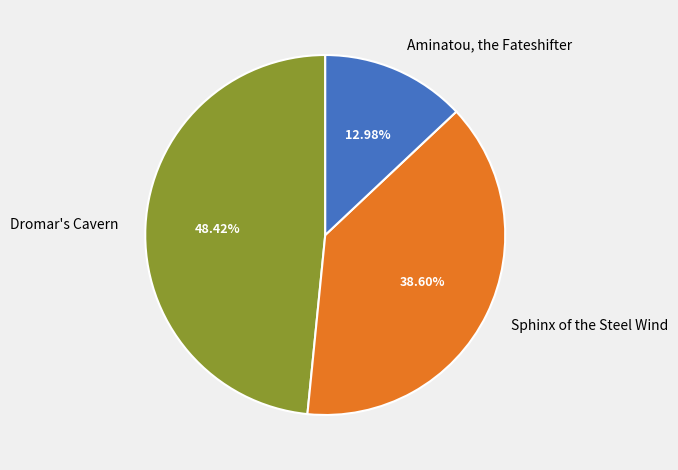

Approximately how many times larger is the value at Dromar's Cavern compared to Aminatou, the Fateshifter?

3.7